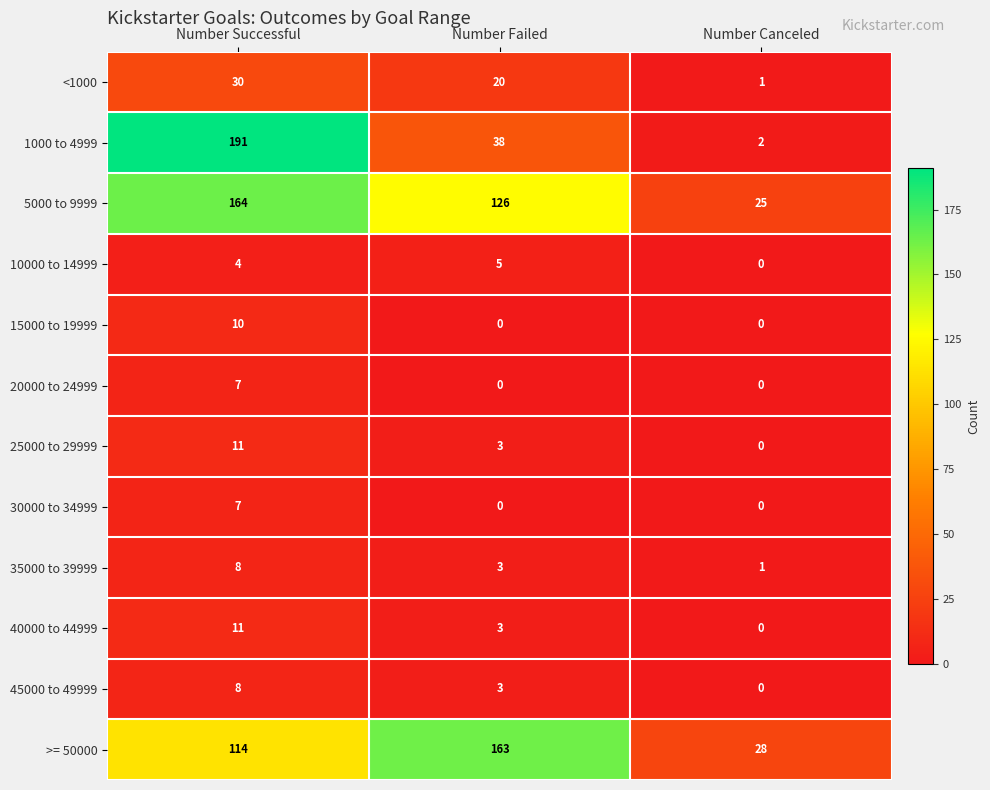

How many categories are shown in the chart?

3